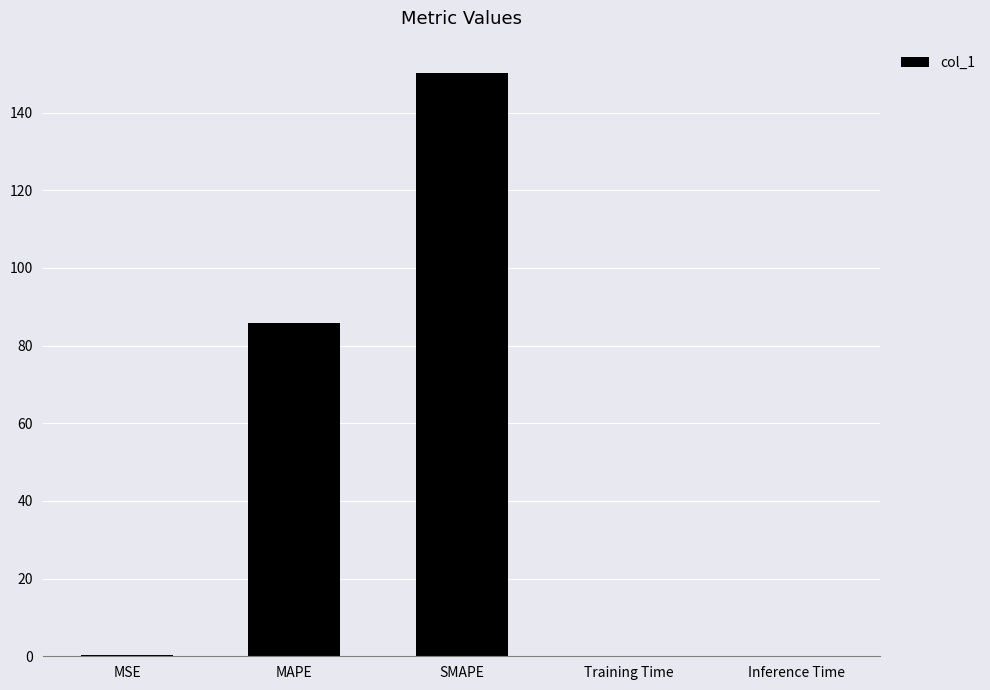

Where is the data nearest to the value 75?

MAPE